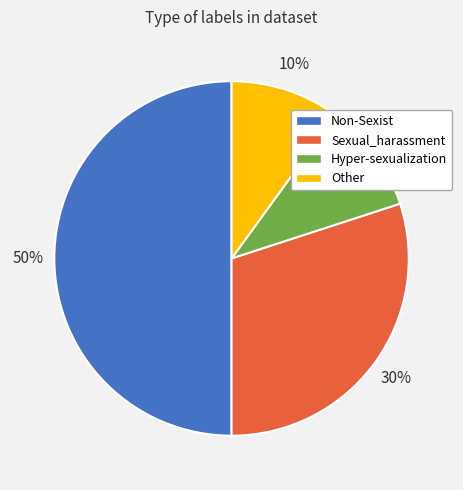

What is the ratio of the value at Other to the value at Hyper-sexualization?

1.0